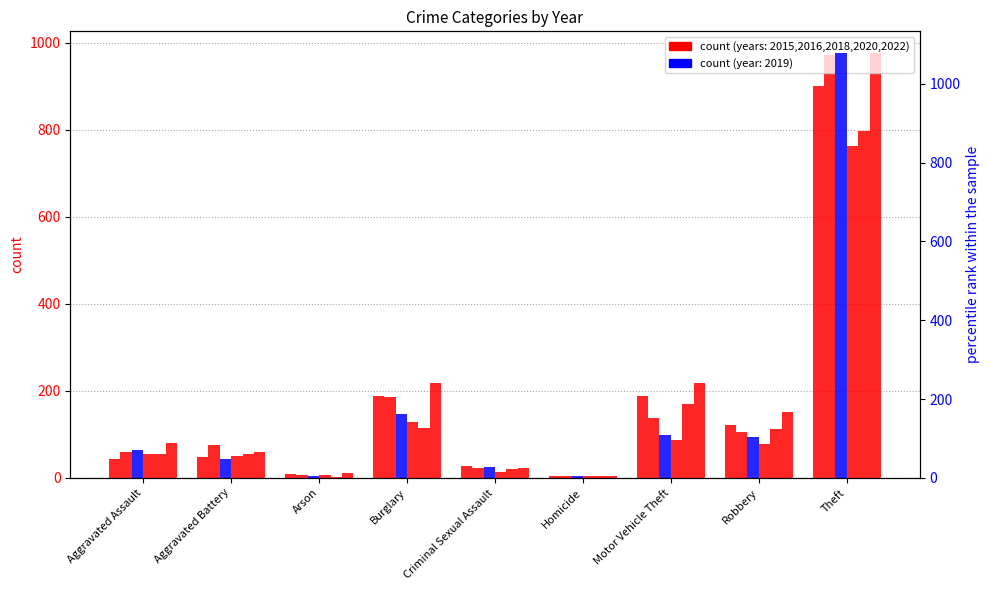

What is the difference between the 2020 values at Aggravated Battery and Burglary?

80